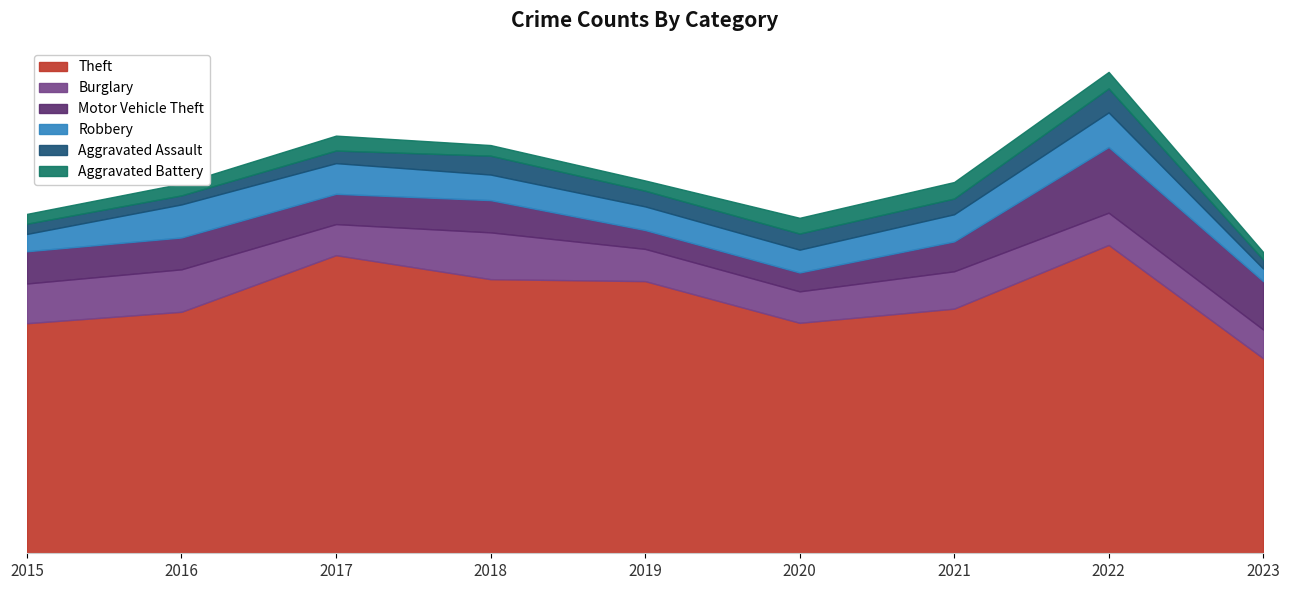

True or false: Aggravated Battery and Burglary cross at least once.

False